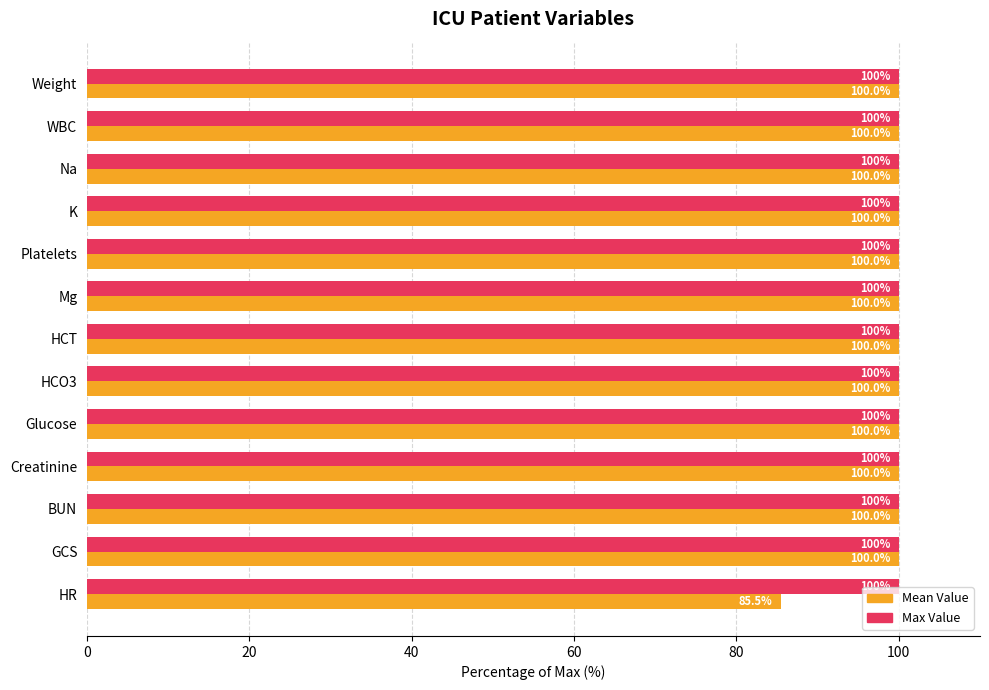

Which series has the largest range (max minus min)?

Mean Value